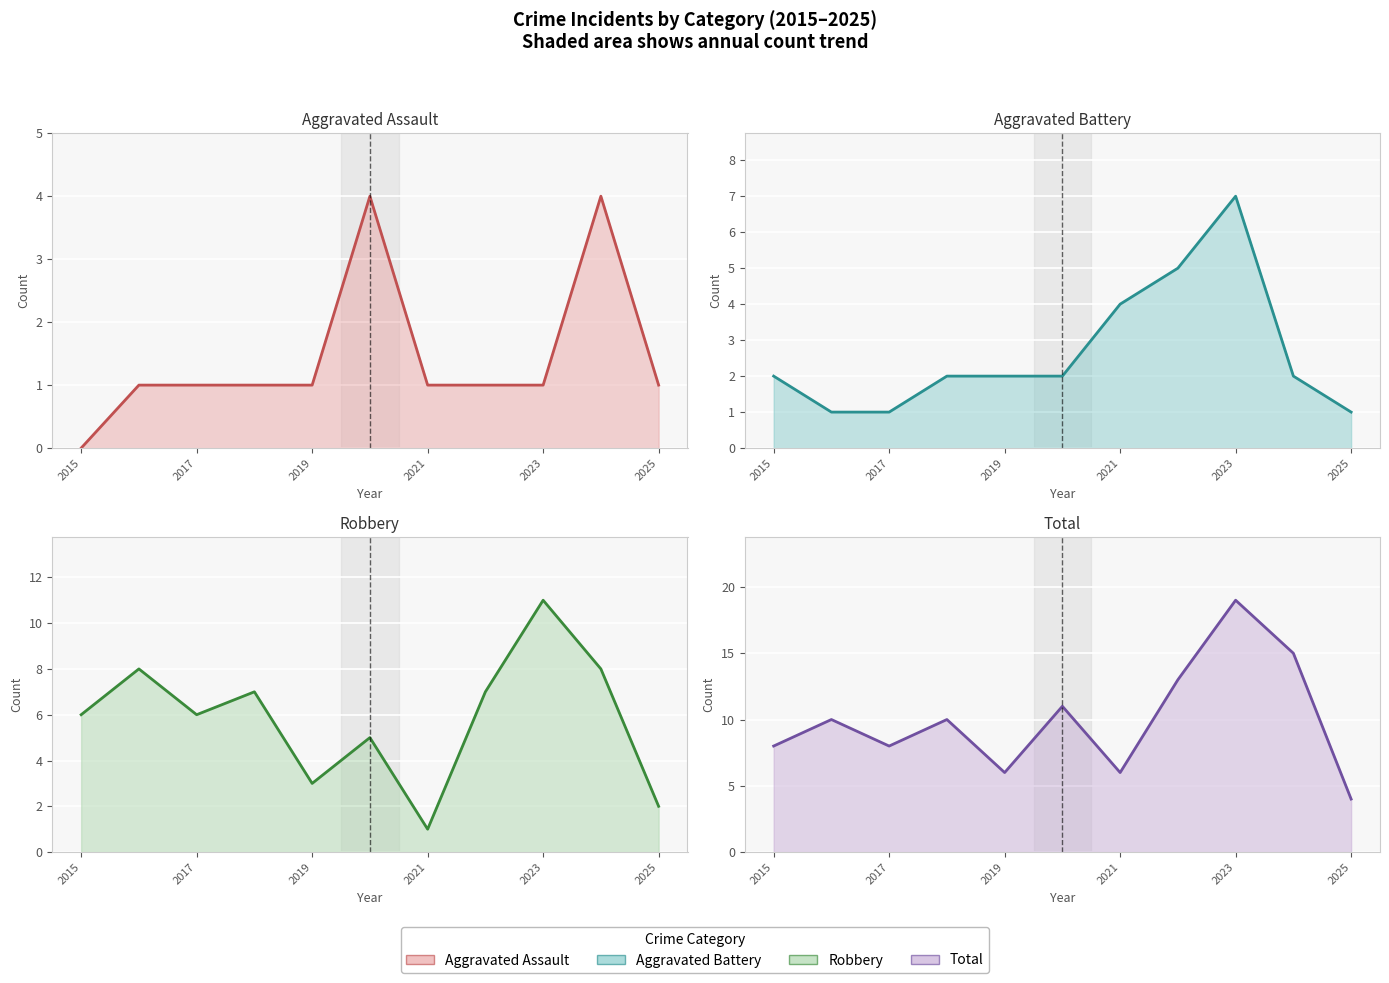

Is it true that Total (line) equals 7 at 2017?

False